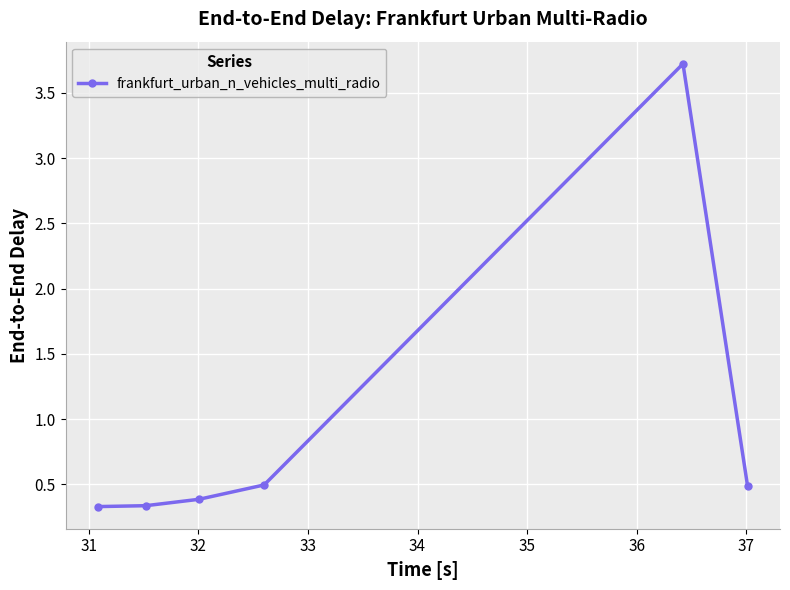

What is the sum of all values?

5.8